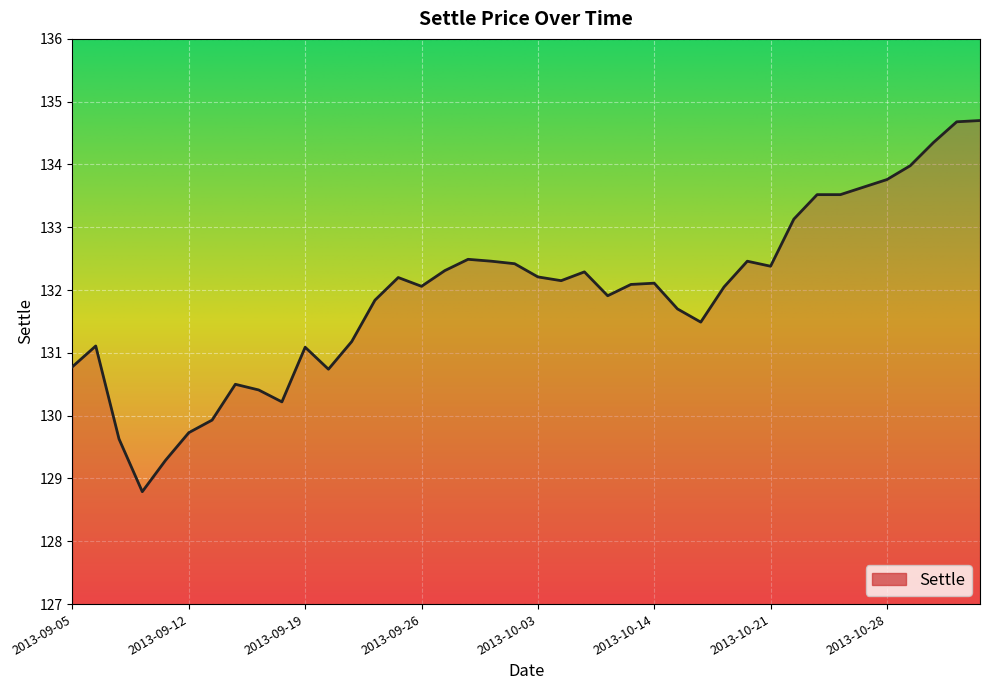

What is the minimum value shown in the chart?

128.8